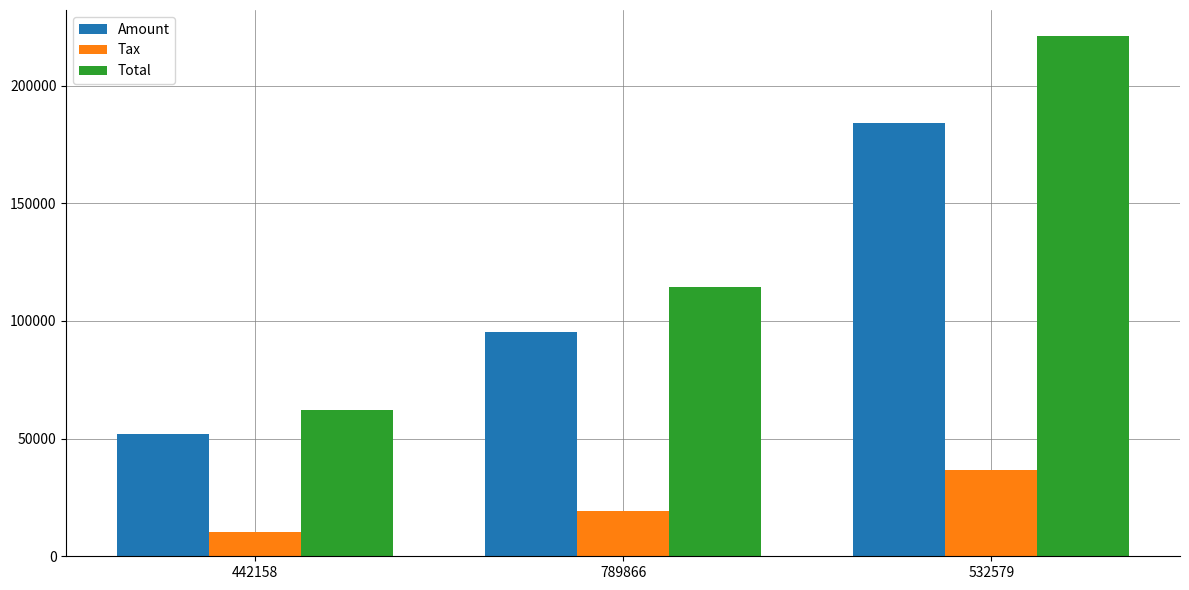

At which category is the sum across all series the highest?

532579